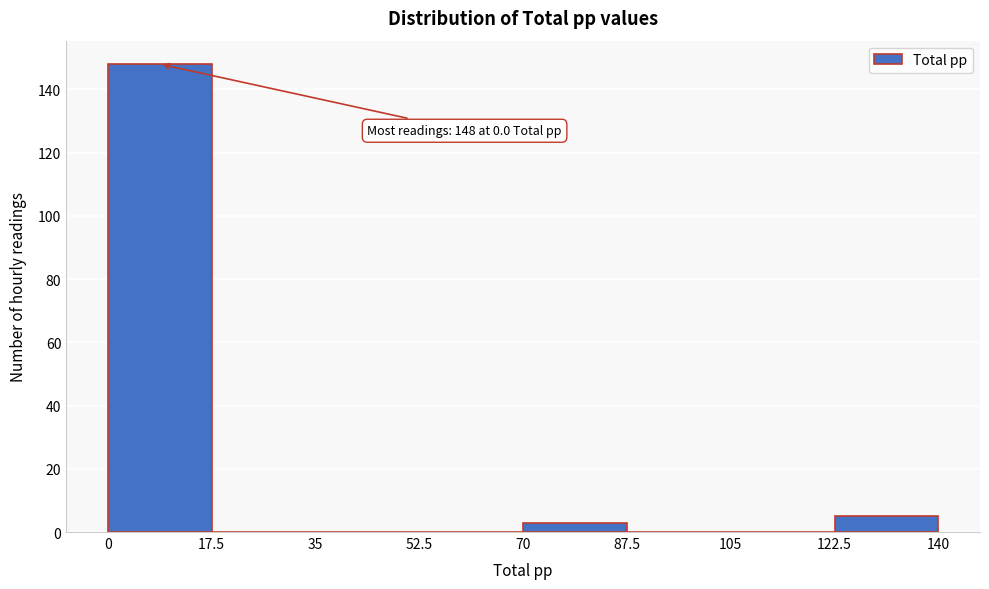

Which range on the x-axis has the tallest bar?

0 to 17.5